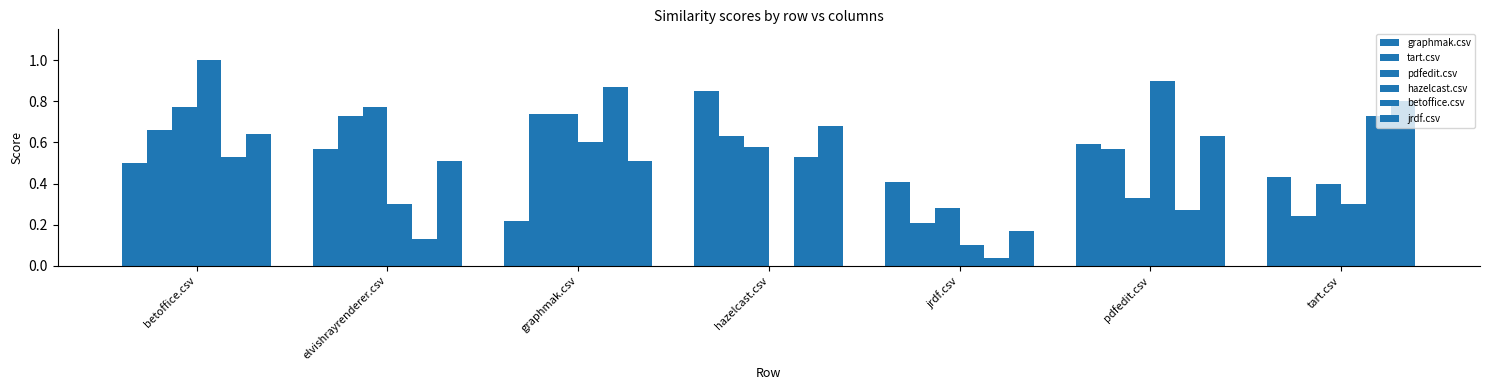

Does the chart contain stacked bars?

No